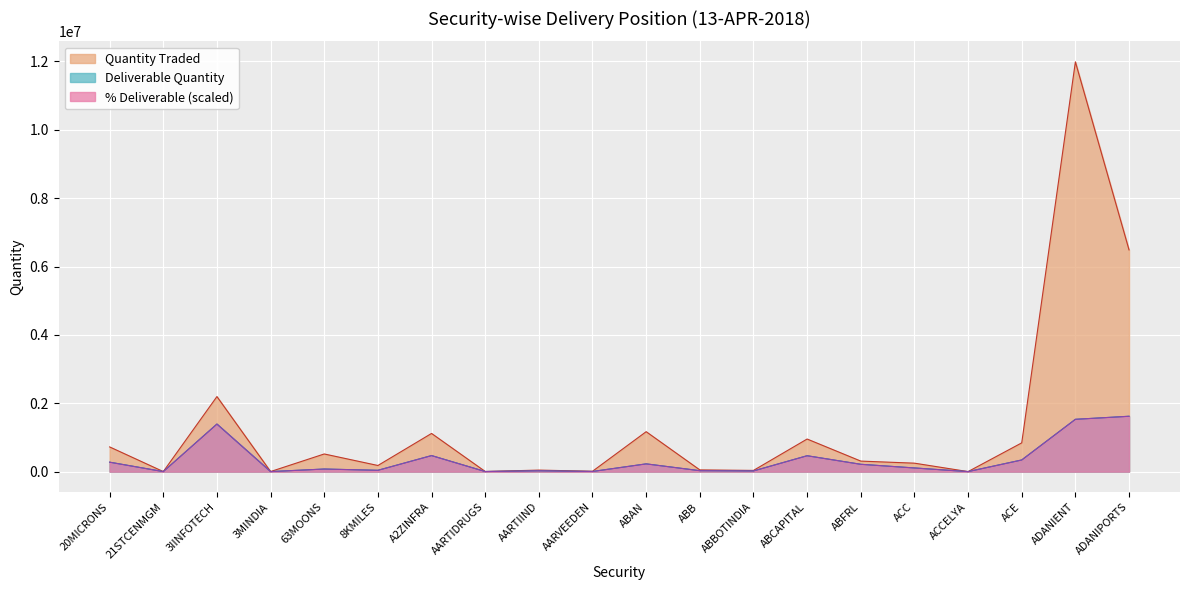

Reading left to right, list all the values displayed in this chart.

Quantity Traded: 20MICRONS=722879	21STCENMGM=1557	3IINFOTECH=2195636	3MINDIA=2351	63MOONS=516698	8KMILES=179462	A2ZINFRA=1117120	AARTIDRUGS=4139	AARTIIND=44685	AARVEEDEN=10711	ABAN=1168374	ABB=50332	ABBOTINDIA=35390	ABCAPITAL=953645	ABFRL=308190	ACC=247502	ACCELYA=1071	ACE=841329	ADANIENT=11986798	ADANIPORTS=6485732
Deliverable Quantity: 20MICRONS=276713	21STCENMGM=1375	3IINFOTECH=1391903	3MINDIA=1415	63MOONS=75967	8KMILES=38803	A2ZINFRA=469524	AARTIDRUGS=2846	AARTIIND=24494	AARVEEDEN=4689	ABAN=227071	ABB=27861	ABBOTINDIA=20319	ABCAPITAL=465038	ABFRL=214730	ACC=107569	ACCELYA=971	ACE=341180	ADANIENT=1530330	ADANIPORTS=1619577